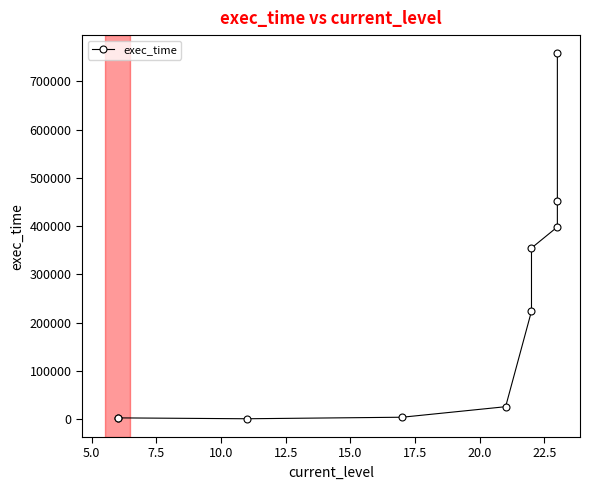

Is it true that the value at 7.5 is 459?

True